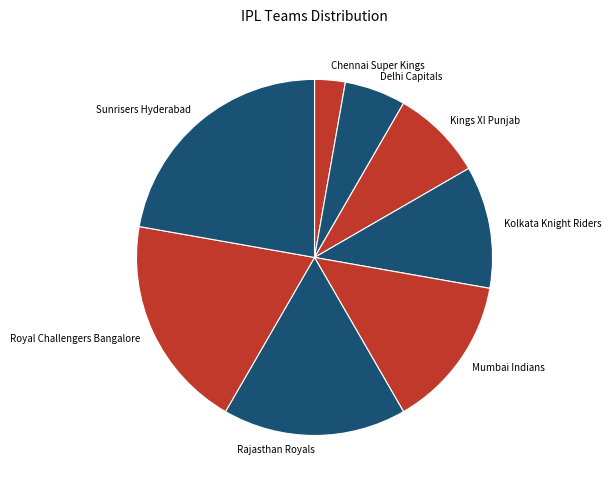

Which has a higher value, Mumbai Indians or Royal Challengers Bangalore?

Royal Challengers Bangalore